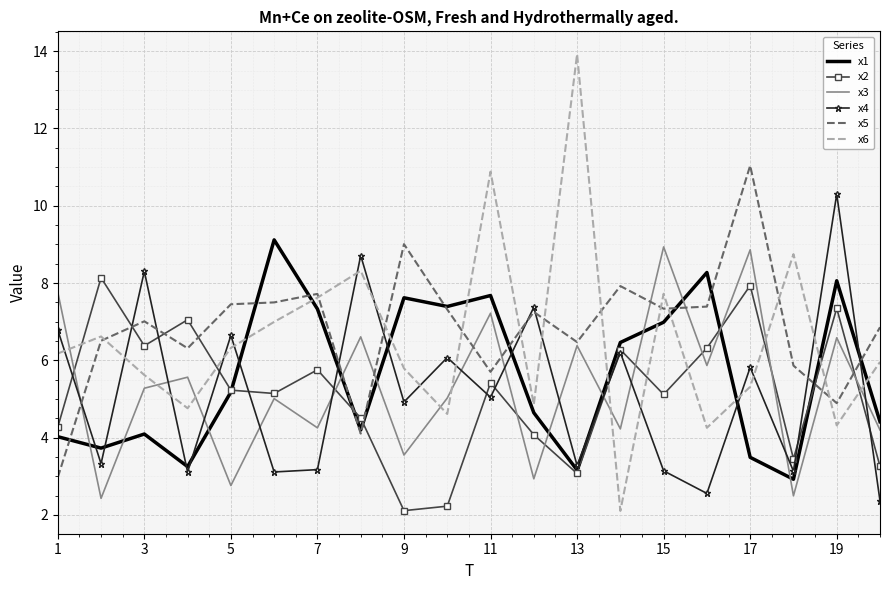

Which series has the widest spread of values?

x6